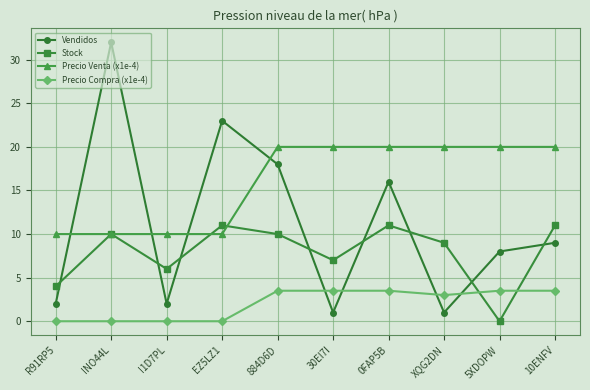

Reading left to right, list all the values displayed in this chart.

Vendidos: 2.0	32.0	2.0	23.0	18.0	1.0	16.0	1.0	8.0	9.0
Stock: 4.0	10.0	6.0	11.0	10.0	7.0	11.0	9.0	0.0	11.0
Precio Venta (x1e-4): 10.0	10.0	10.0	10.0	20.0	20.0	20.0	20.0	20.0	20.0
Precio Compra (x1e-4): 0.0	0.0	0.0	0.0	3.5	3.5	3.5	3.0	3.5	3.5